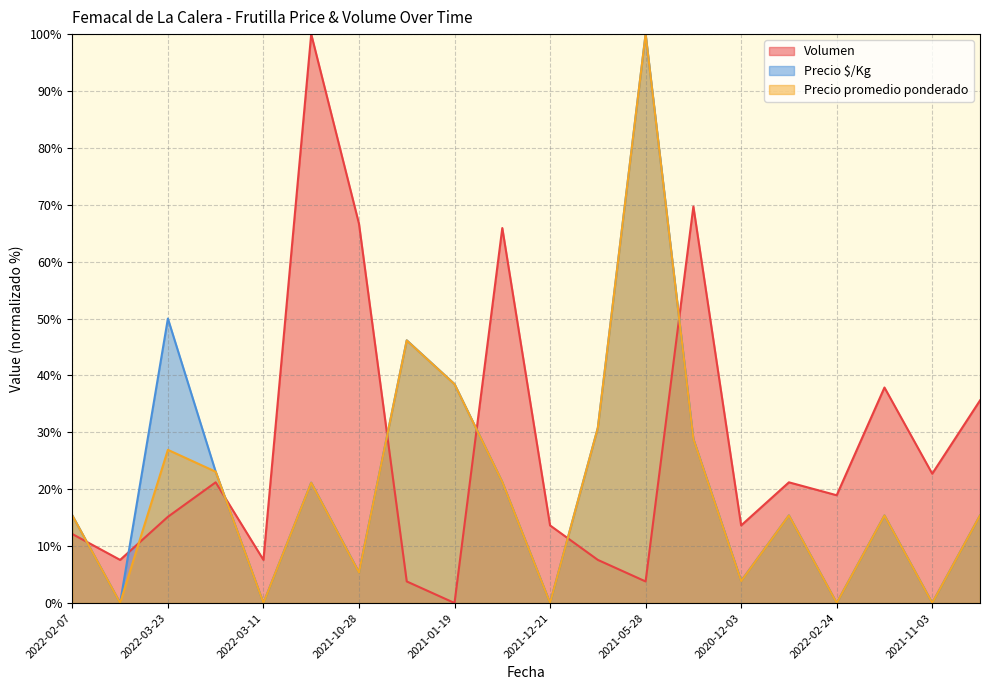

Which series has the largest total across all categories?

Volumen